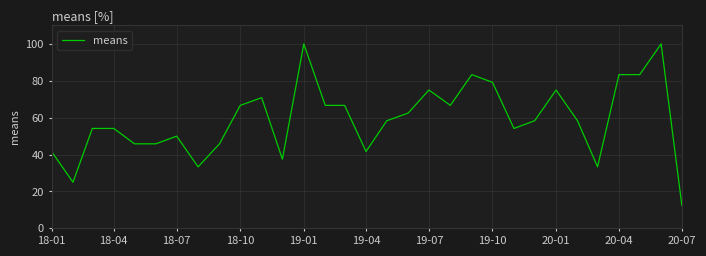

What is the difference between the maximum and minimum values?

87.5